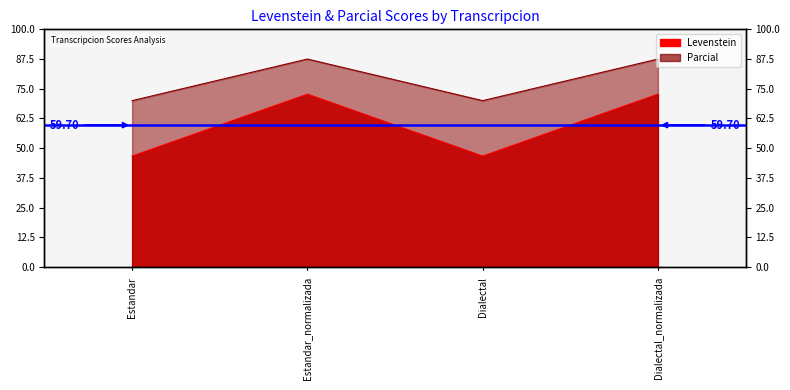

Is it true that Levenstein equals 72.7 at Estandar_normalizada?

True